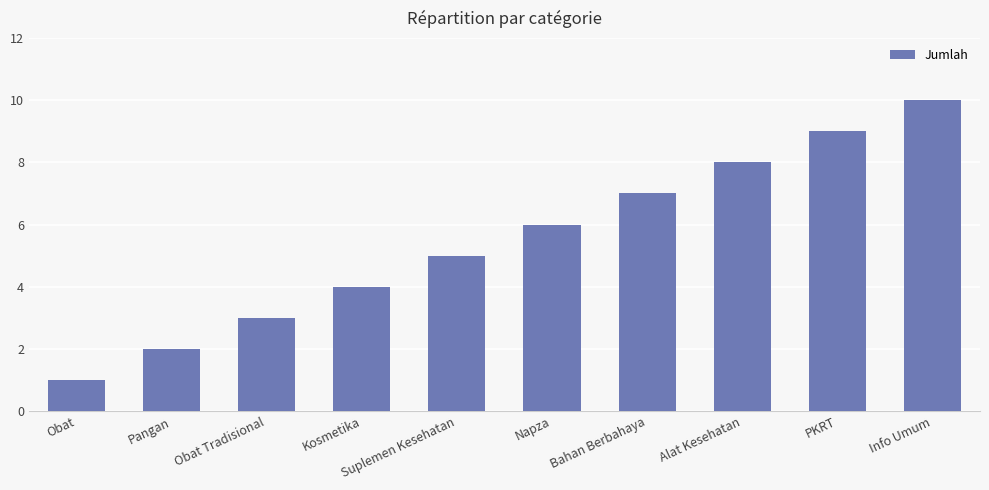

Approximately how many times larger is the value at Alat Kesehatan compared to Bahan Berbahaya?

1.1